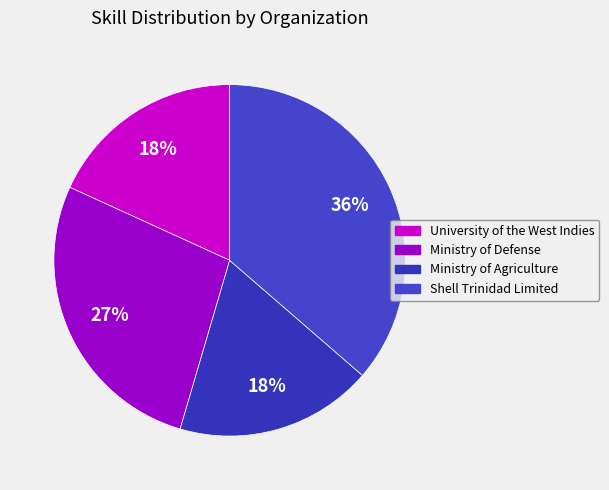

What is the smallest slice in the pie chart?

University of the West Indies